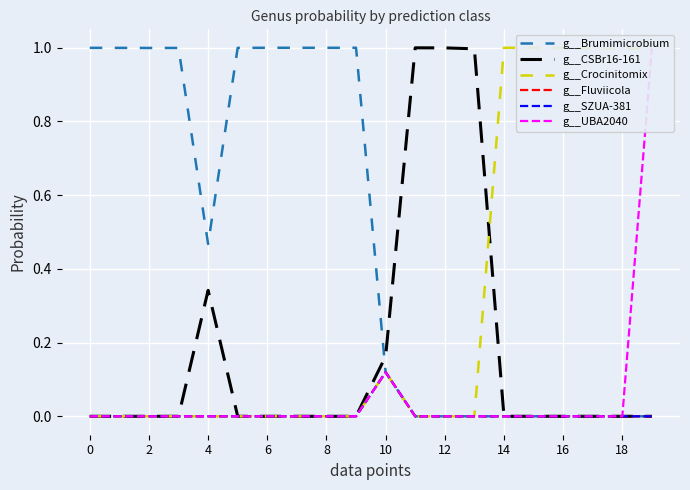

Which series has the largest total across all categories?

g__Brumimicrobium